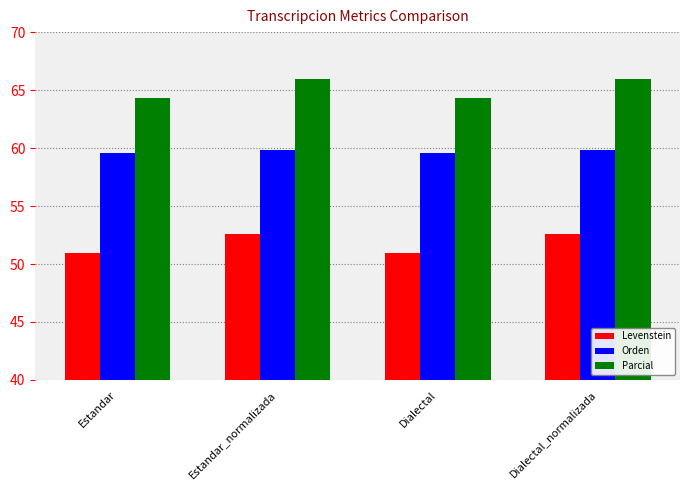

Which series has the largest range (max minus min)?

Parcial